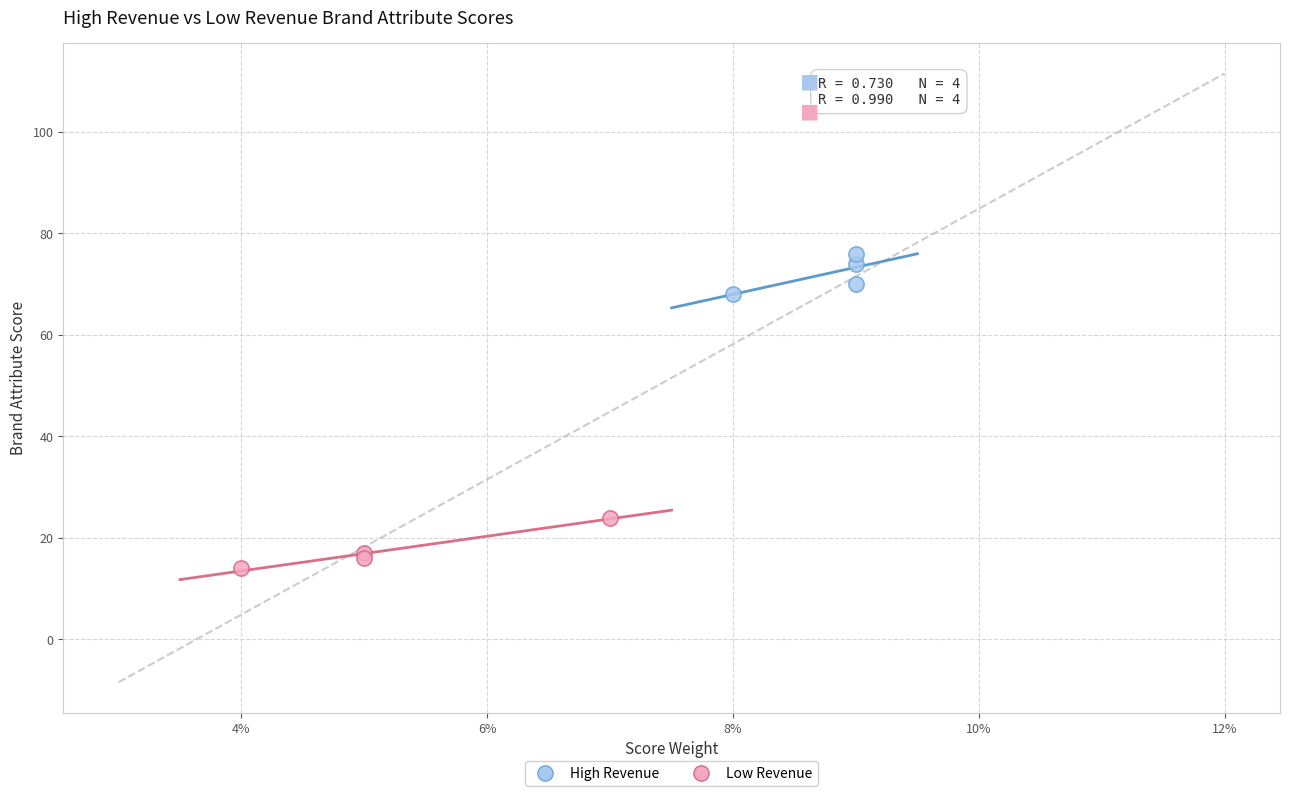

Which series contains the highest Y value?

High Revenue